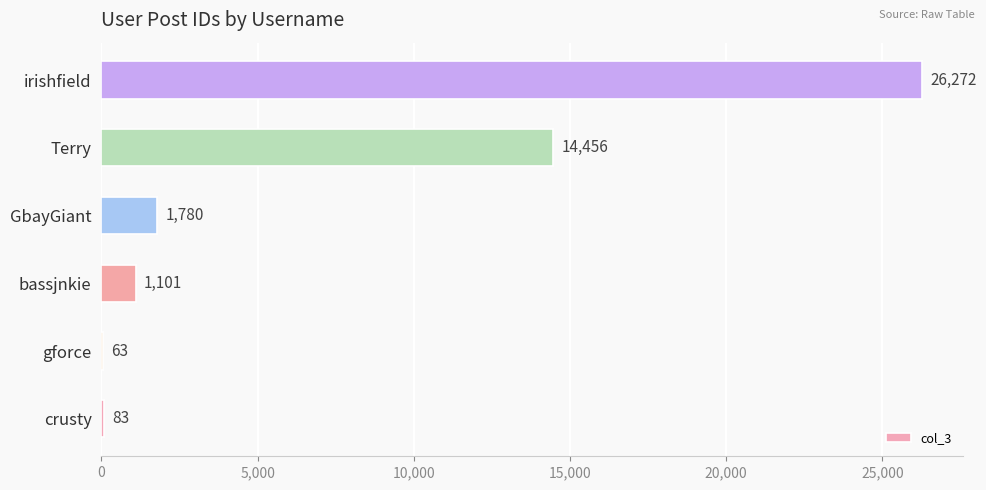

Reading bottom to top, extract all data points from this chart.

crusty=83	gforce=63	bassjnkie=1101	GbayGiant=1780	Terry=14456	irishfield=26272